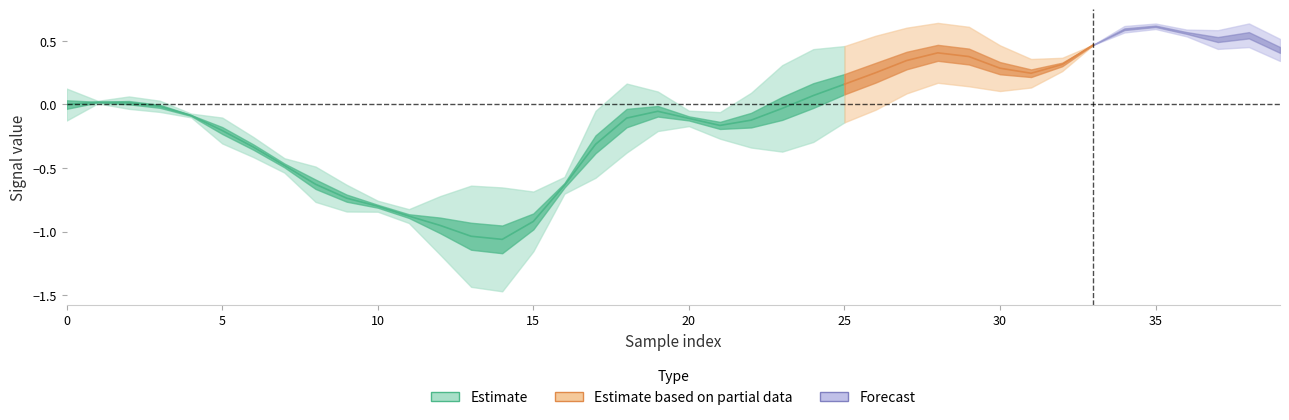

How many distinct data groups are displayed?

3